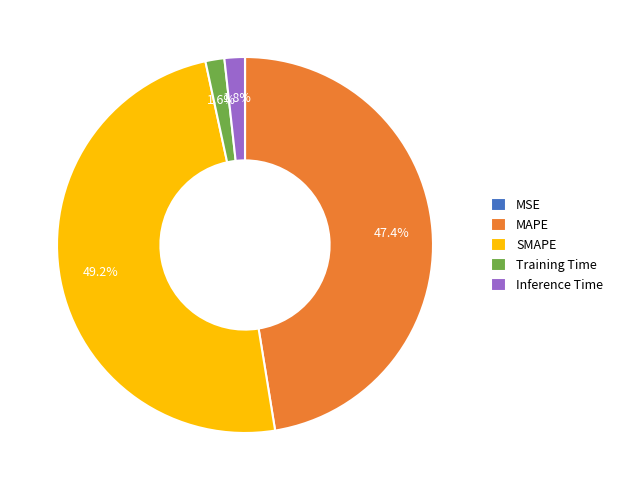

How much of the chart is everything except Inference Time?

98.2%